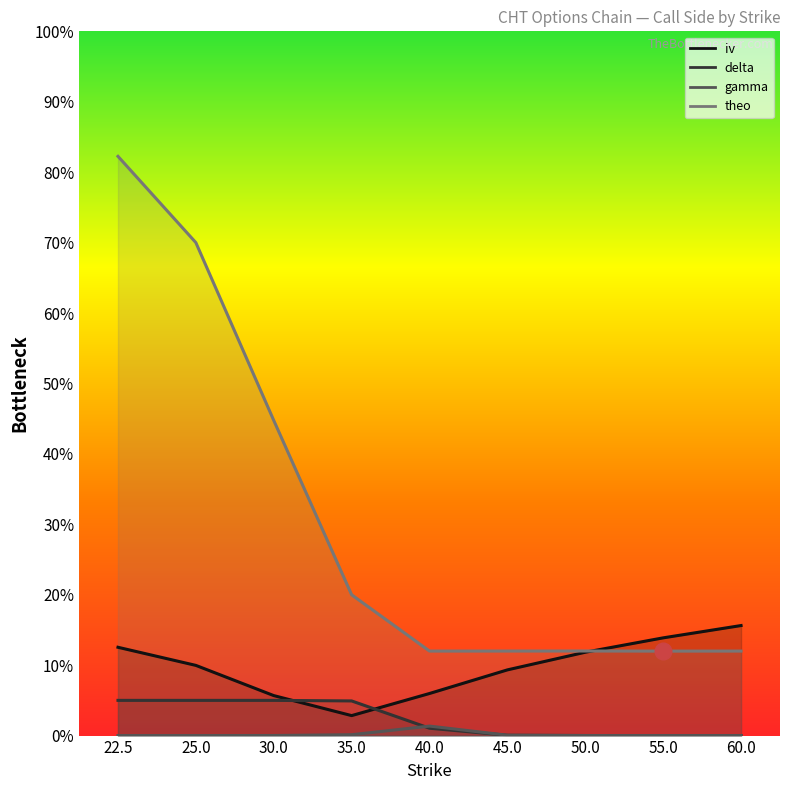

What is the difference between the second highest and minimum values in the delta series?

1.0